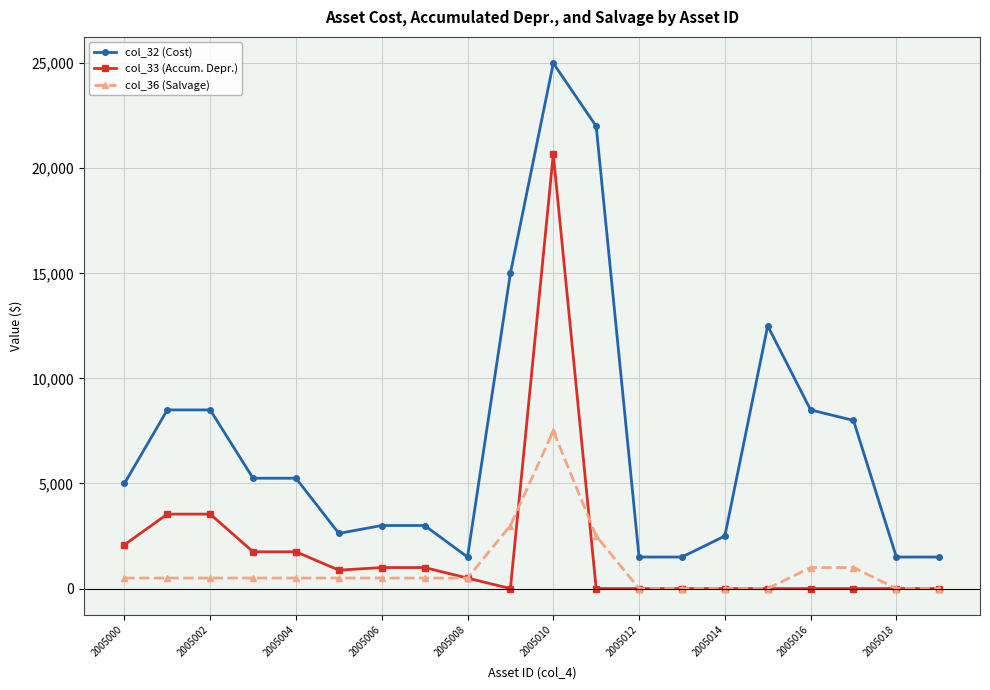

Count the number of categories in the chart.

20